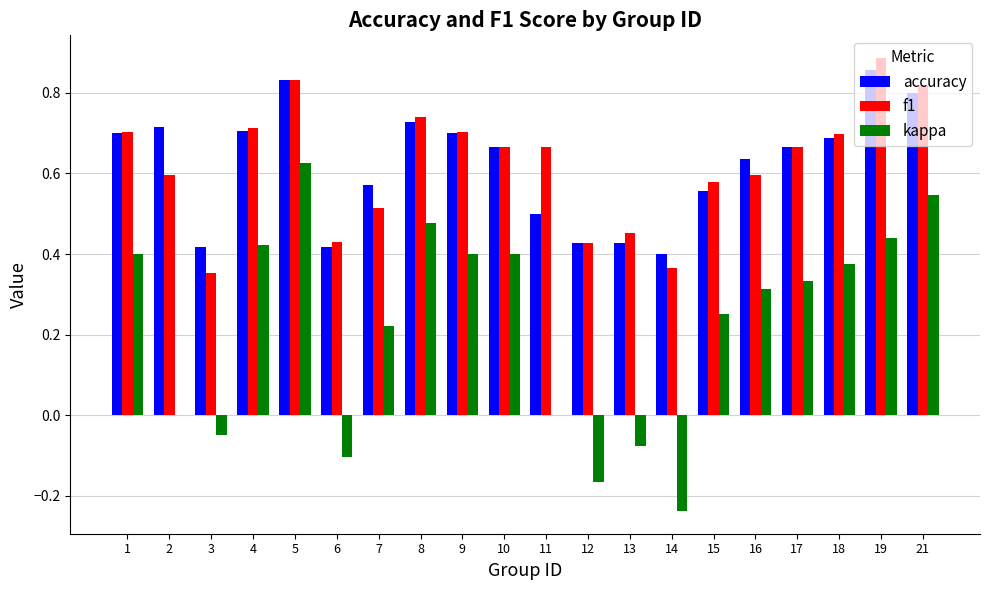

What is the sum of the accuracy values at 1 and 6?

1.1